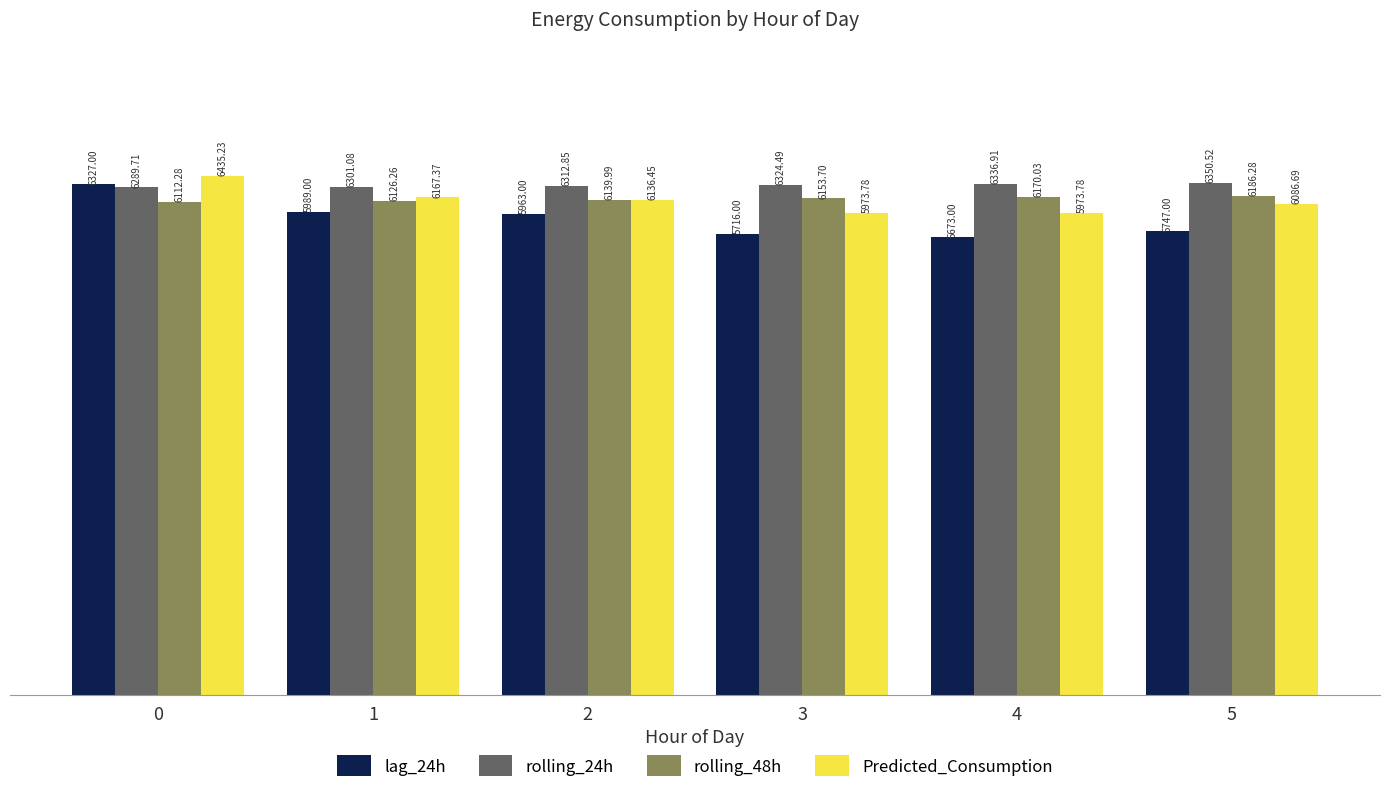

What is the difference between the Predicted_Consumption values at 1 and 3?

193.6